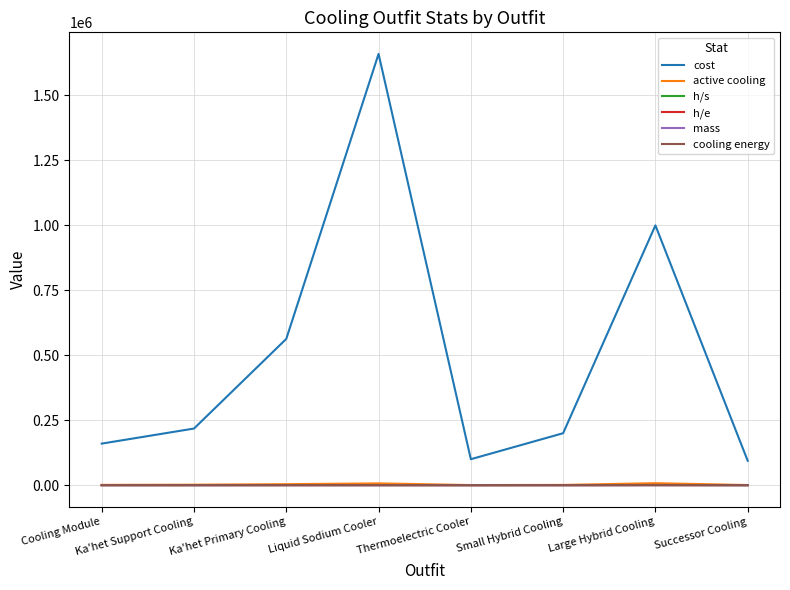

Where does the h/e series first go above 13?

Cooling Module